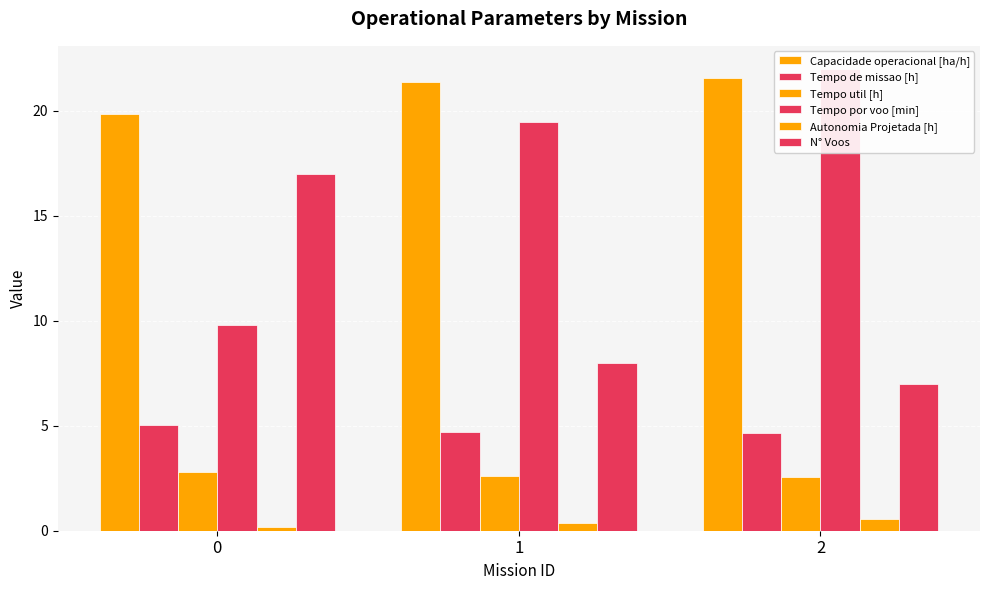

What is the highest value of the N° Voos series?

17.0